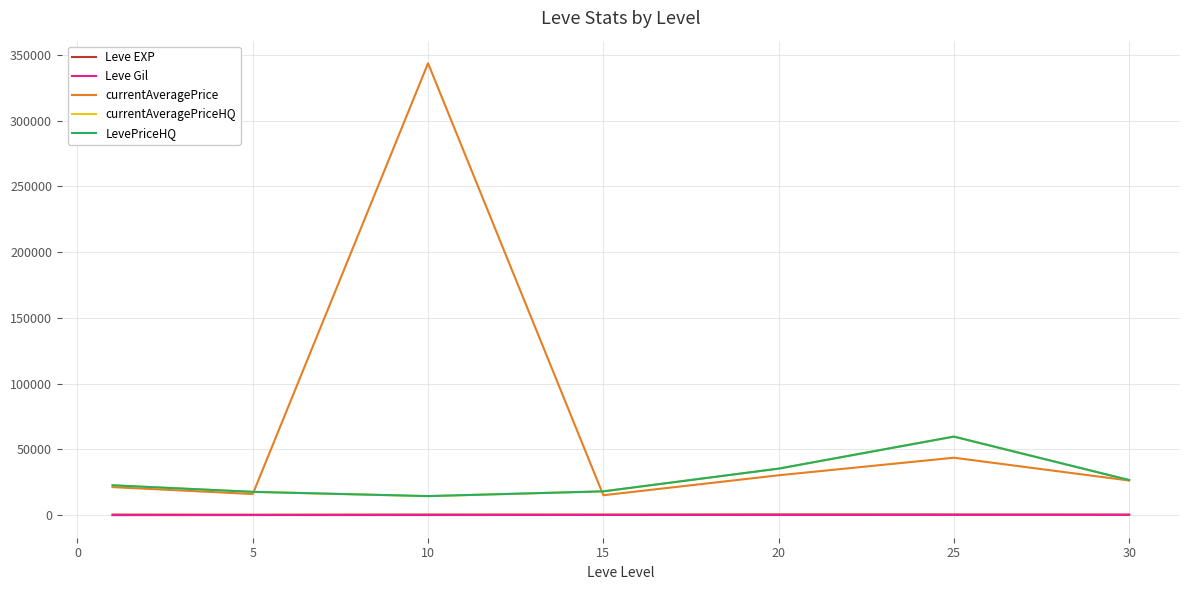

Does the chart have visible grid lines?

Yes